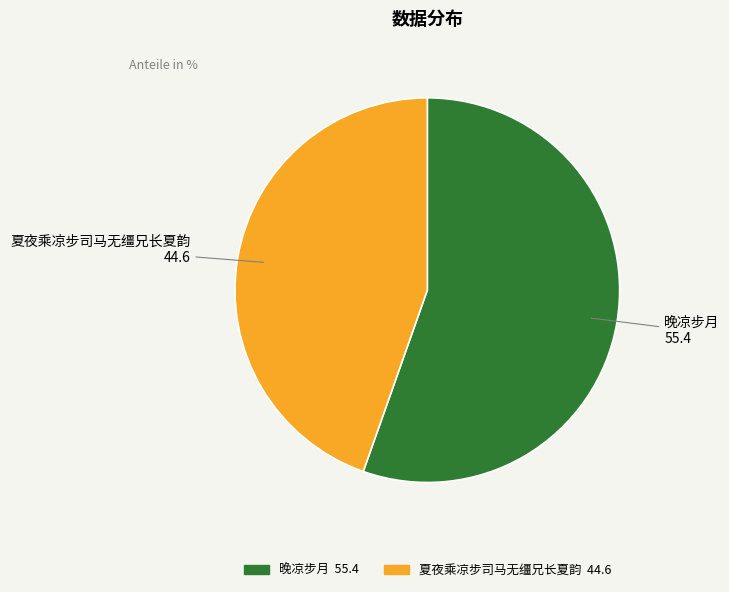

Is it true that 晚凉步月 is 55% of the pie?

True